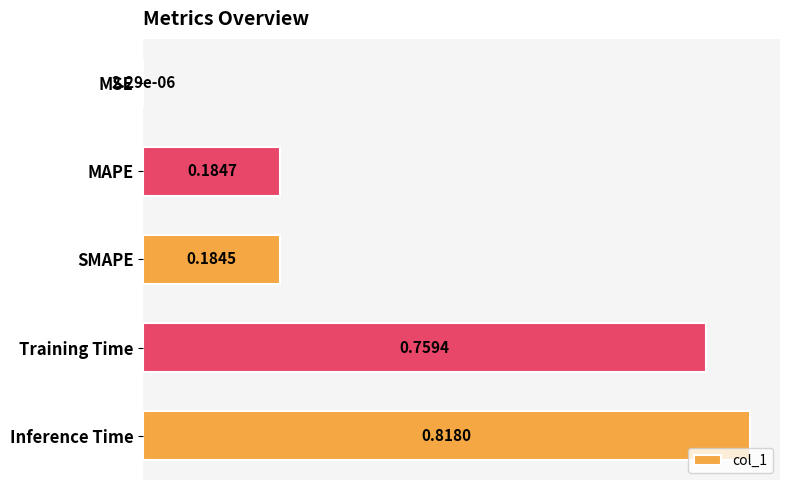

Are the bars grouped side by side (vs. stacked)?

No